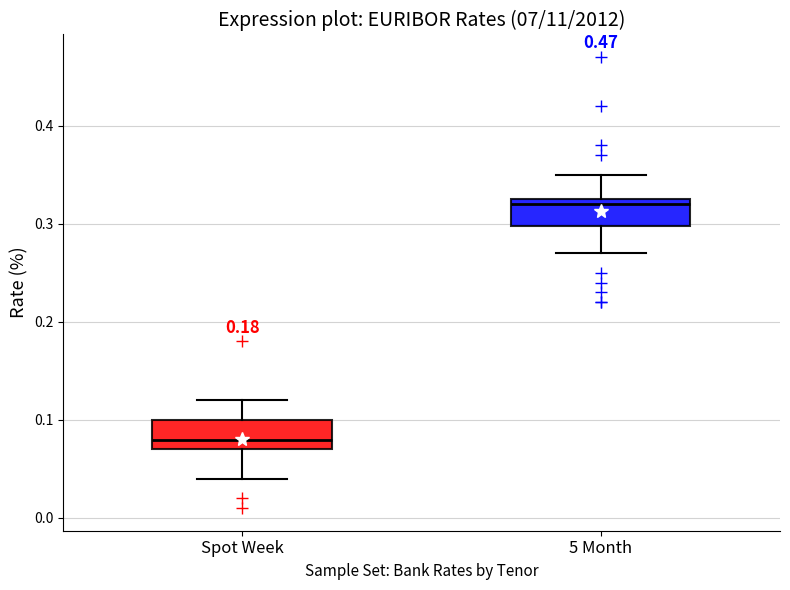

Reading left to right, transcribe this box plot: for each box, give where its median line is, the range the box spans, and where its two whiskers end, as read against the y-axis. The values are not printed on the chart, so give them approximately, as read against the axis.

Spot Week: median 0.08, box 0.07 to 0.10, whiskers 0.04 to 0.12
5 Month: median 0.32, box 0.30 to 0.33, whiskers 0.27 to 0.35